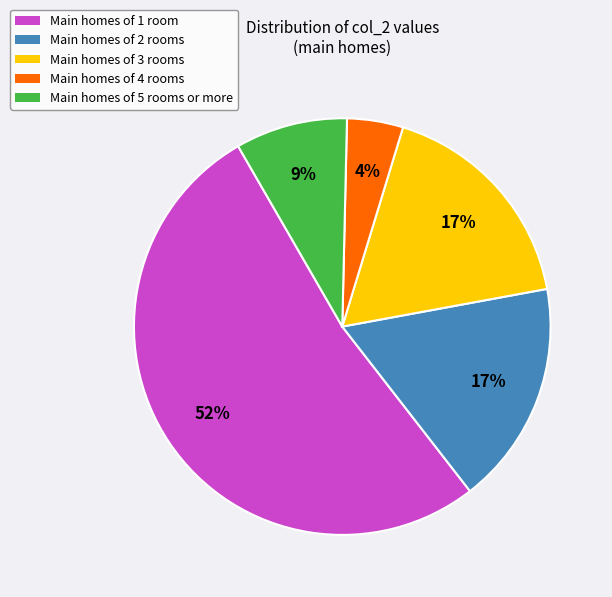

To the nearest percent, what is the average slice percentage?

20%